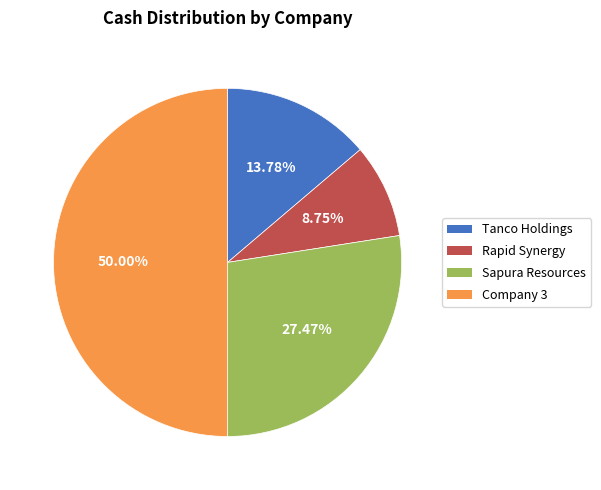

To the nearest percent, what is the average slice percentage?

25%